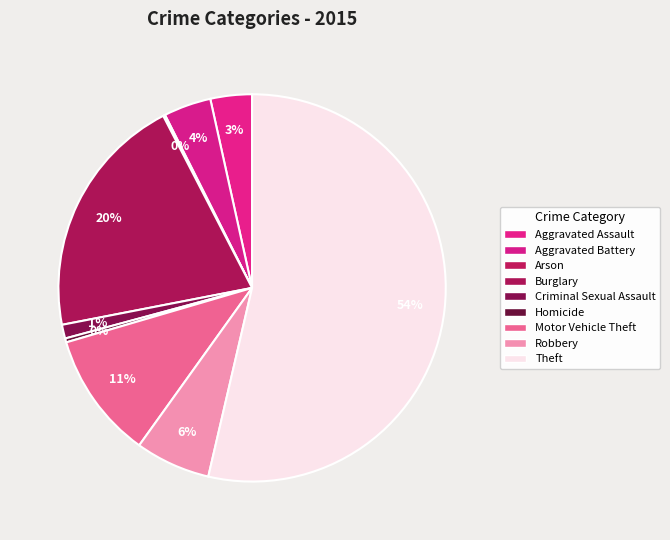

To the nearest percent, what percentage of the pie is Motor Vehicle Theft?

11%